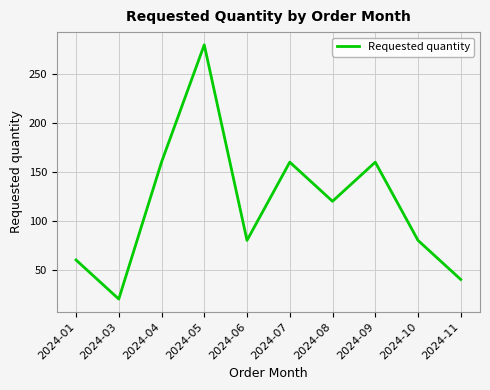

What is the sum of all values?

1160